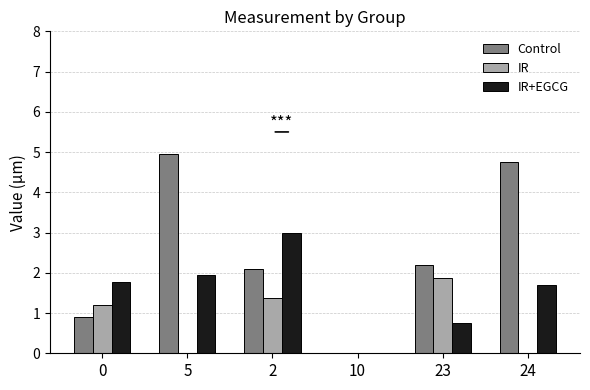

At 23, list the series in order from smallest to largest.

IR+EGCG, IR, Control